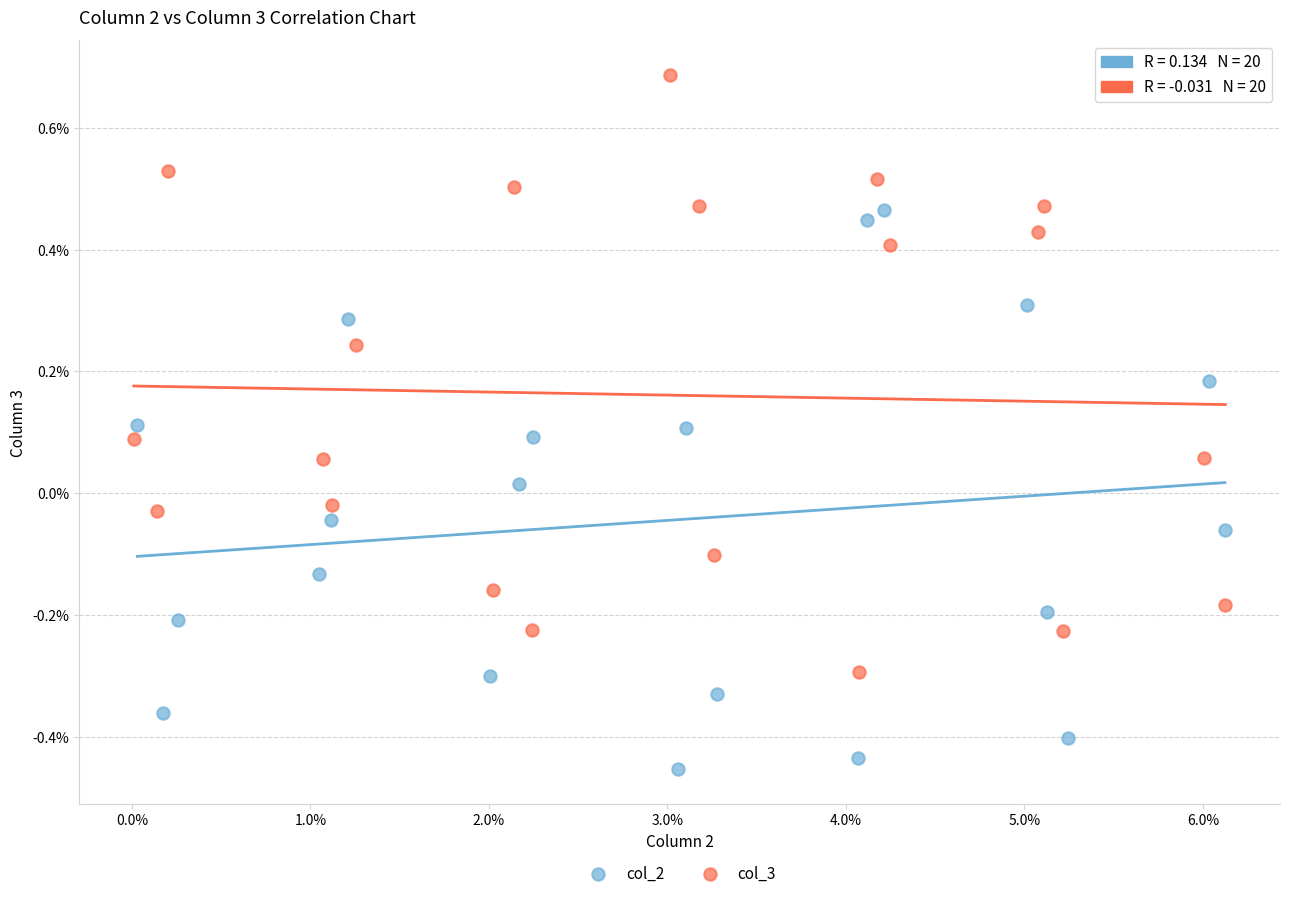

Which series contains the lowest Y value?

col_2